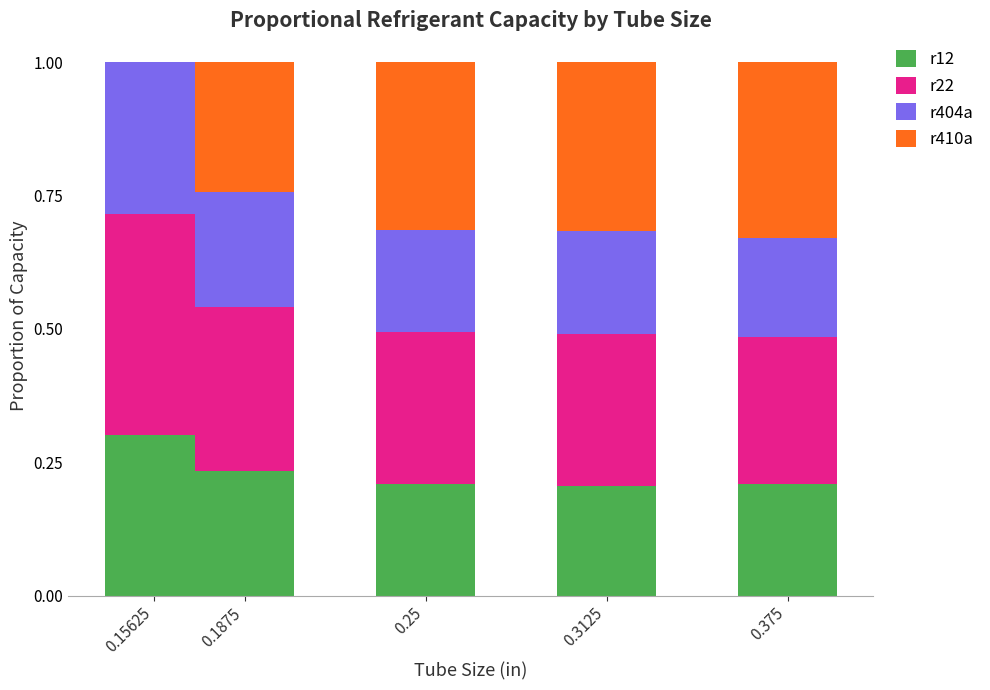

The value of r12 at 0.375 is 0.1. True or false?

False